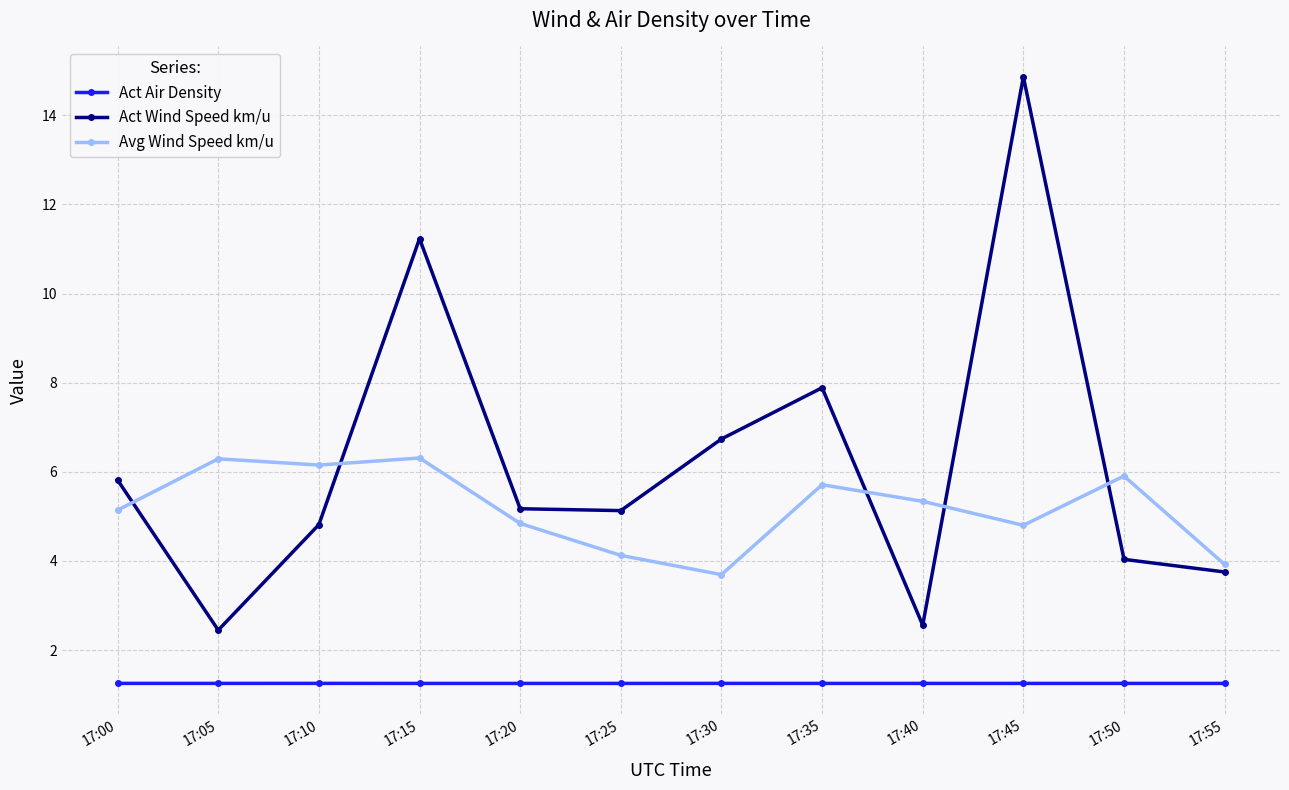

What is the maximum value for Avg Wind Speed km/u?

6.3